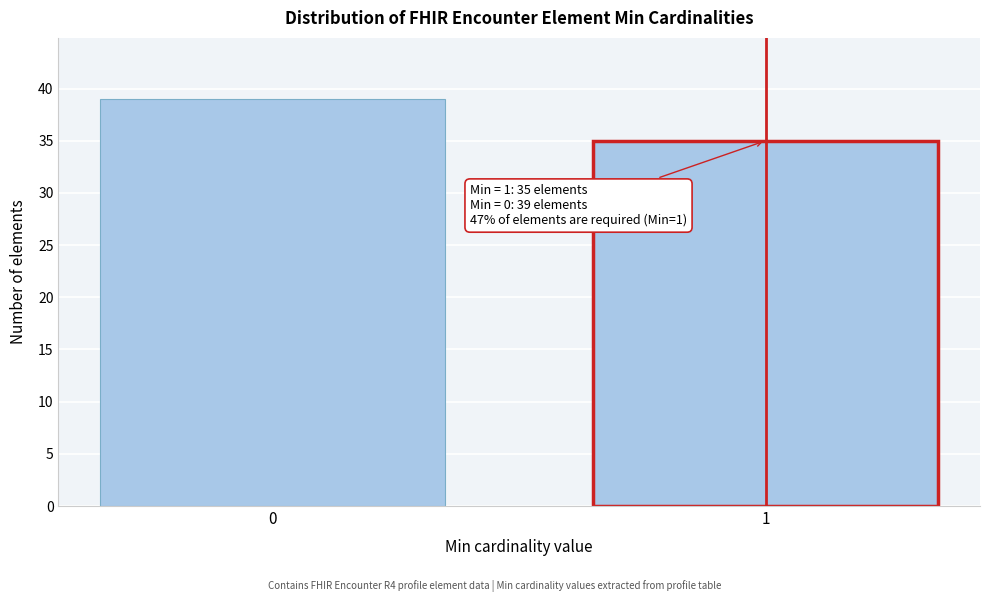

Reading left to right, what are all the values shown in this chart?

39	35